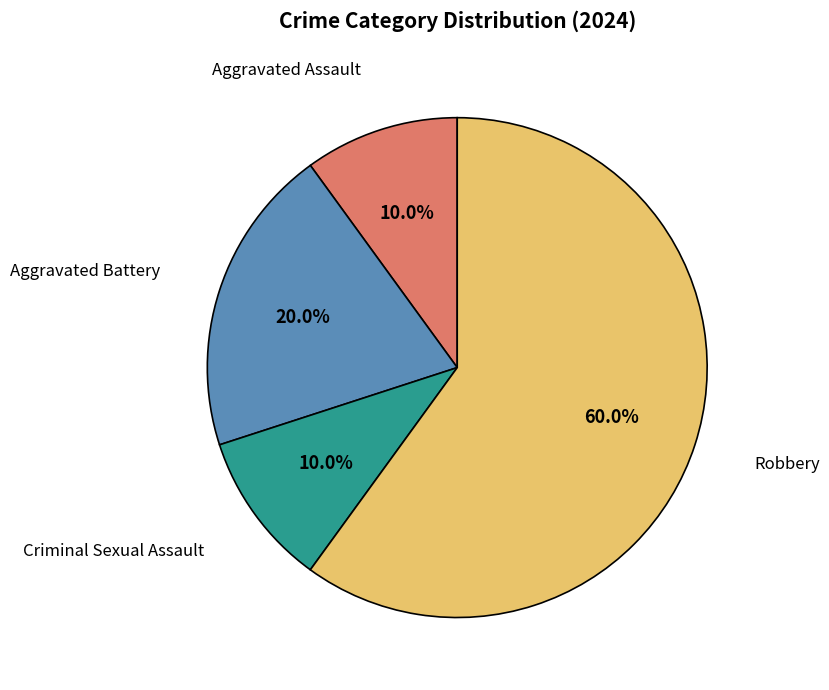

What is the ratio of the value at Criminal Sexual Assault to the value at Aggravated Assault?

1.0